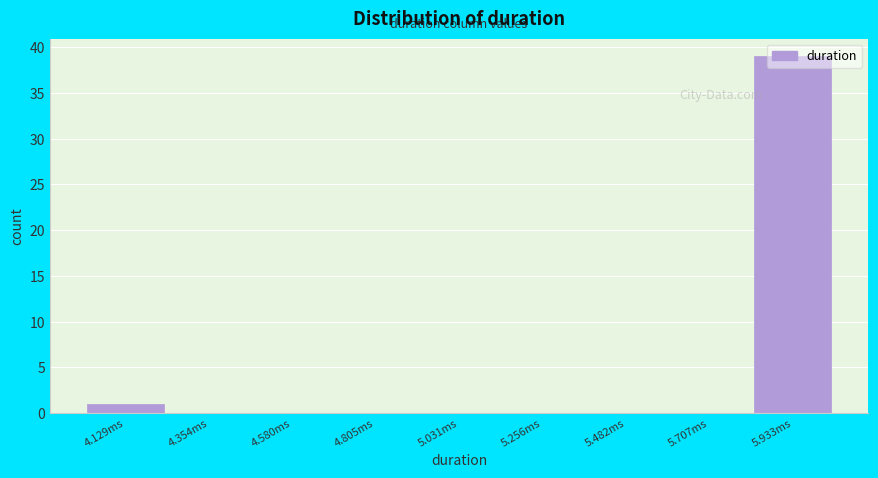

What is the sum of all values?

40